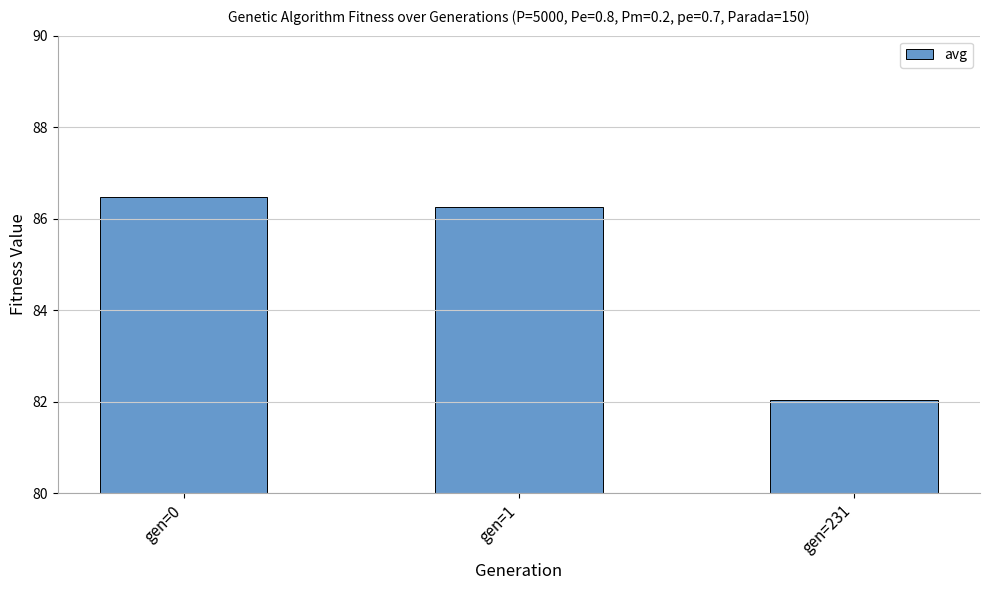

Reading left to right, what are all the values shown in this chart?

gen=0=86.5	gen=1=86.3	gen=231=82.0